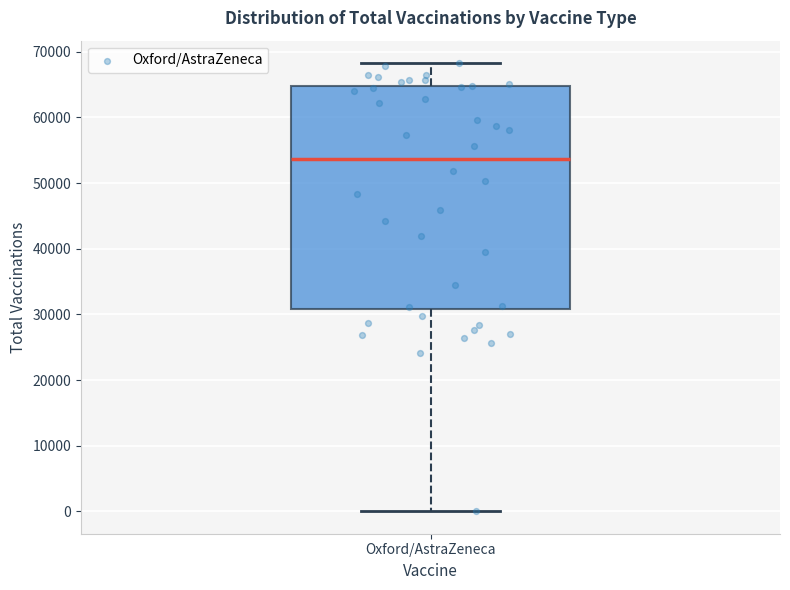

Read this box plot against the y-axis: the position of the median line, the range covered by the box, and the ends of both whiskers. The values are not printed on the chart, so give them approximately, as read against the axis.

median 54000, box 31000 to 65000, whiskers 0 to 68000